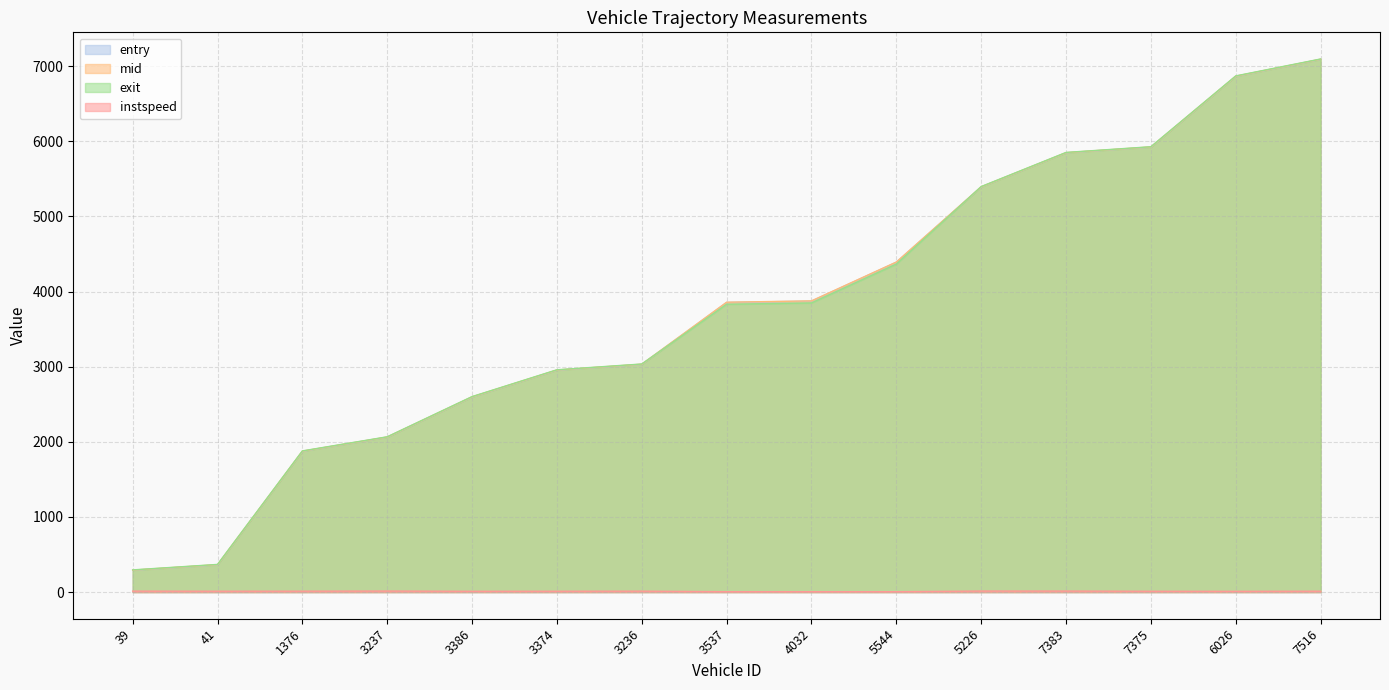

What is the label of the 13th point from the right?

1376